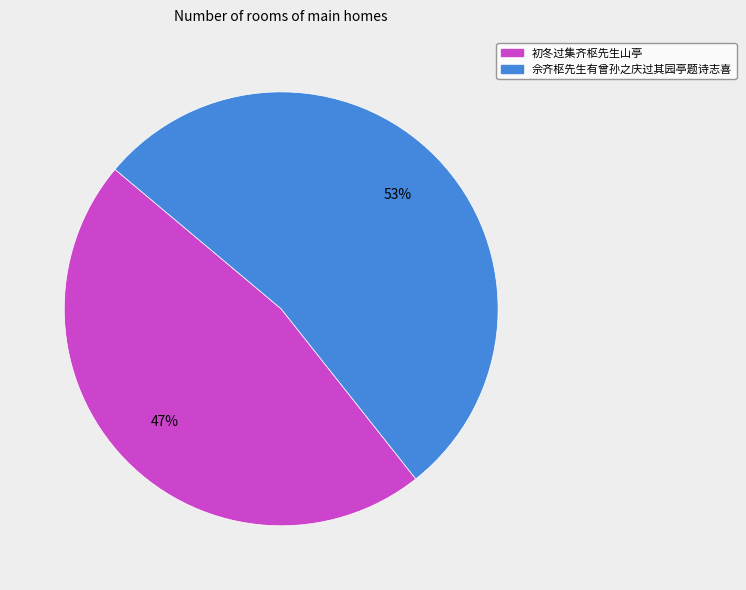

Which slice is the largest?

佘齐枢先生有曾孙之庆过其园亭题诗志喜